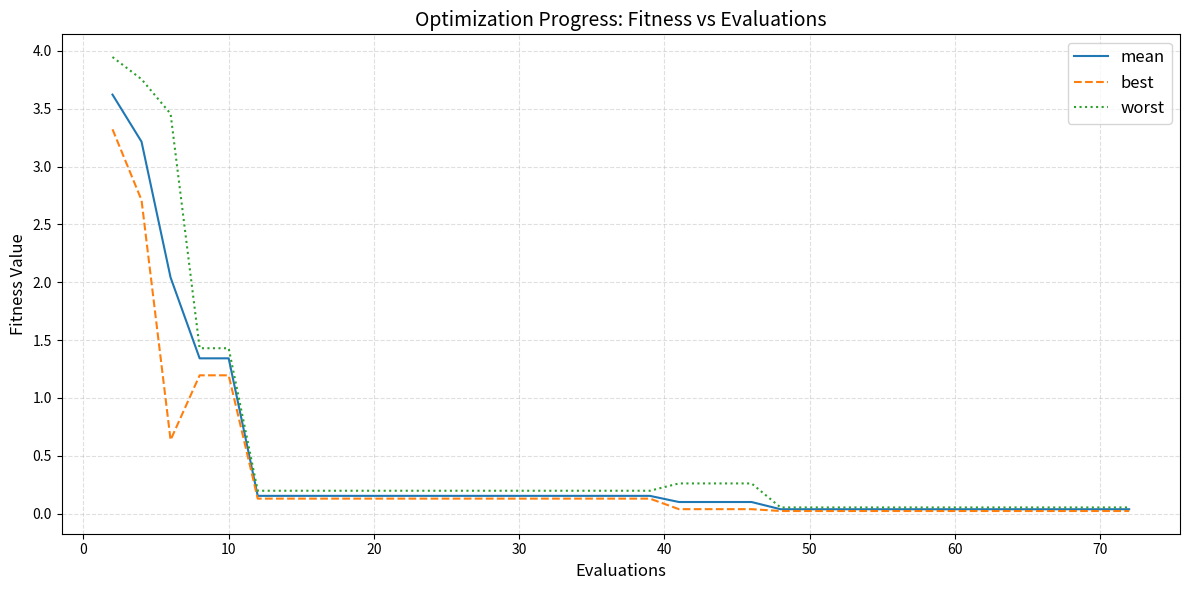

What is the highest value of the mean series?

3.6